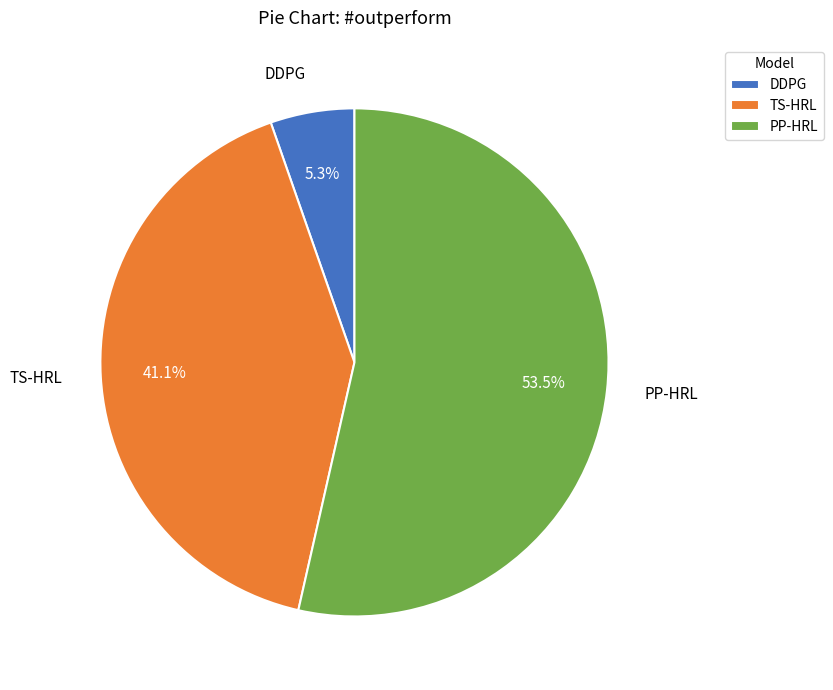

What is the total percentage of PP-HRL and DDPG?

58.9%